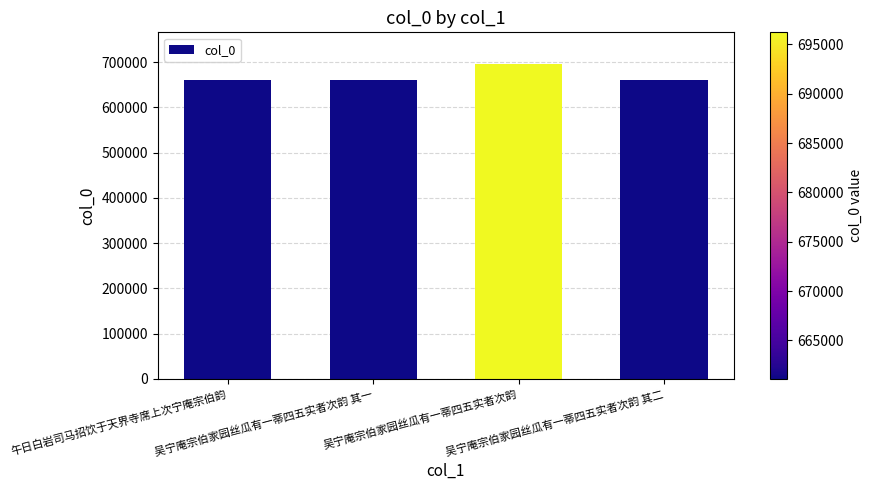

Which label corresponds to the largest value in the chart?

吴宁庵宗伯家园丝瓜有一蒂四五实者次韵